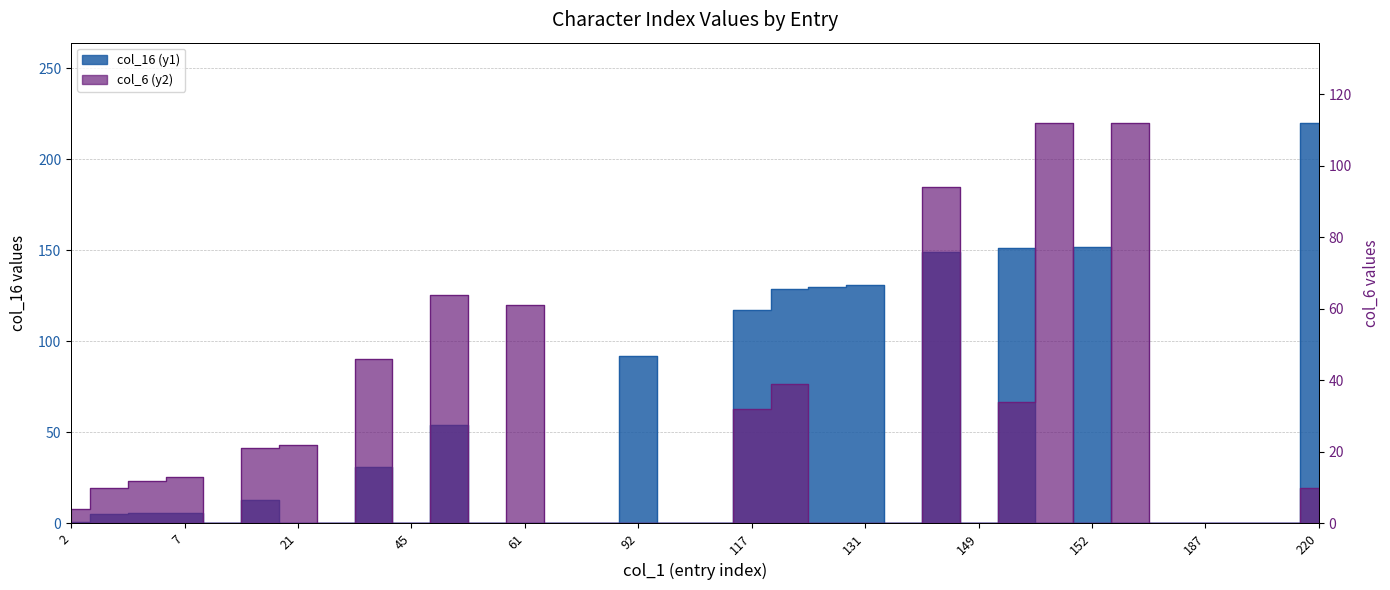

Count the number of data series in this chart.

2